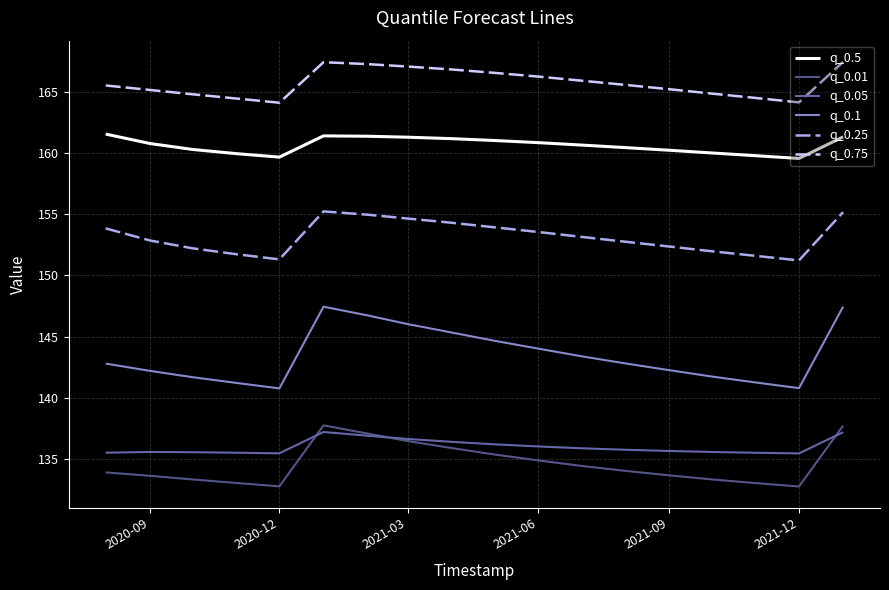

Does the chart display data point markers on the line(s)?

No